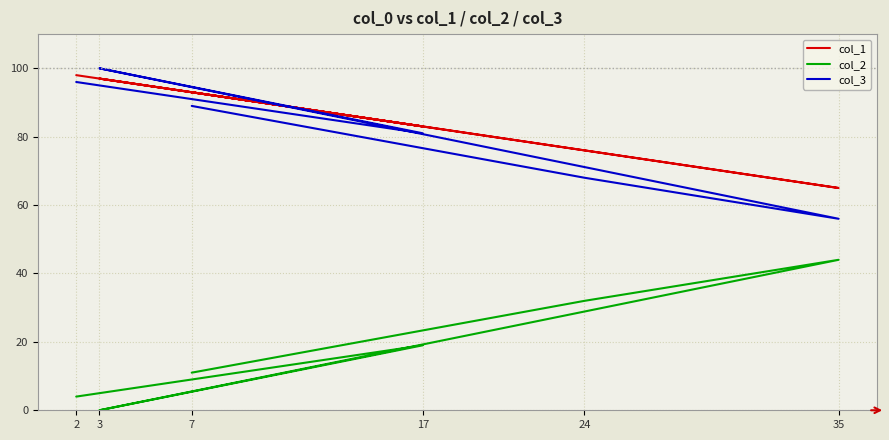

Reading left to right, list all the values displayed in this chart.

col_1: 98	83	97	65	76	93
col_2: 4	19	0	44	32	11
col_3: 96	81	100	56	68	89